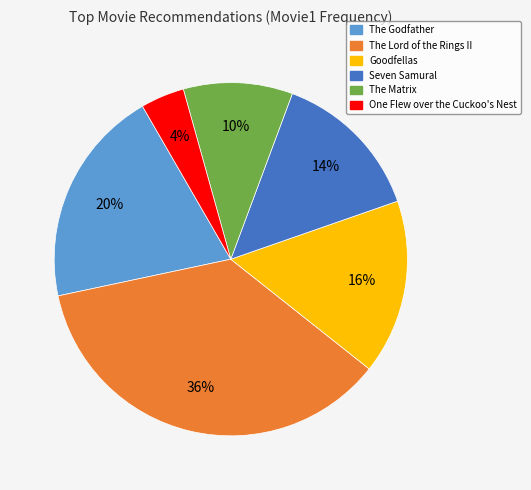

To the nearest percent, what portion does The Lord of the Rings II represent?

36%